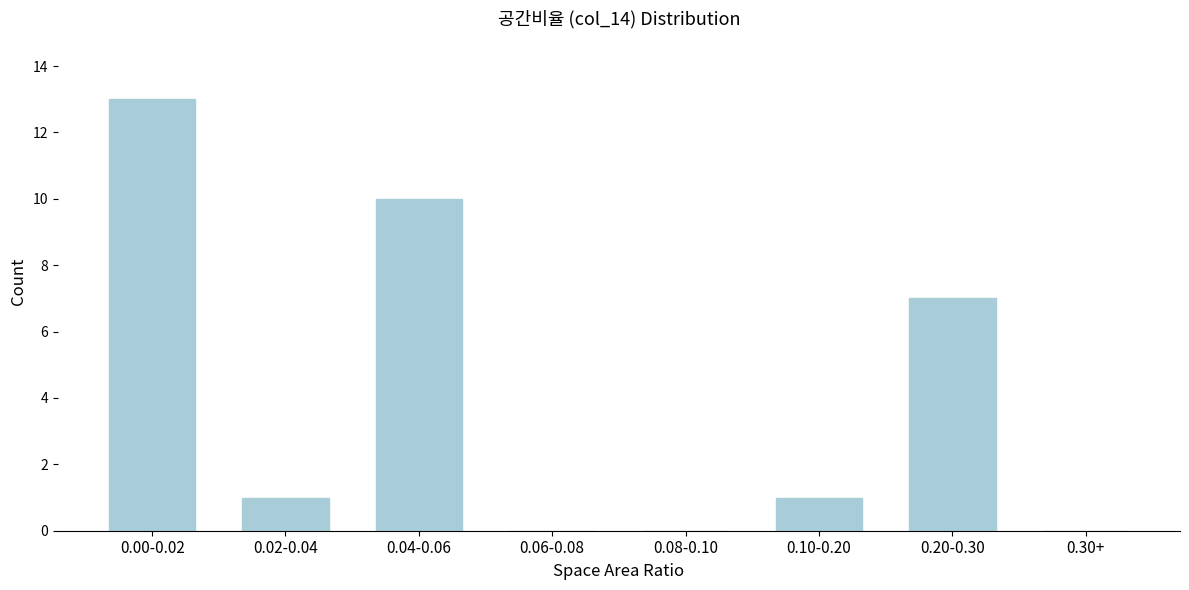

Reading left to right, extract all data points from this chart.

0.00-0.02=13	0.02-0.04=1	0.04-0.06=10	0.06-0.08=0	0.08-0.10=0	0.10-0.20=1	0.20-0.30=7	0.30+=0